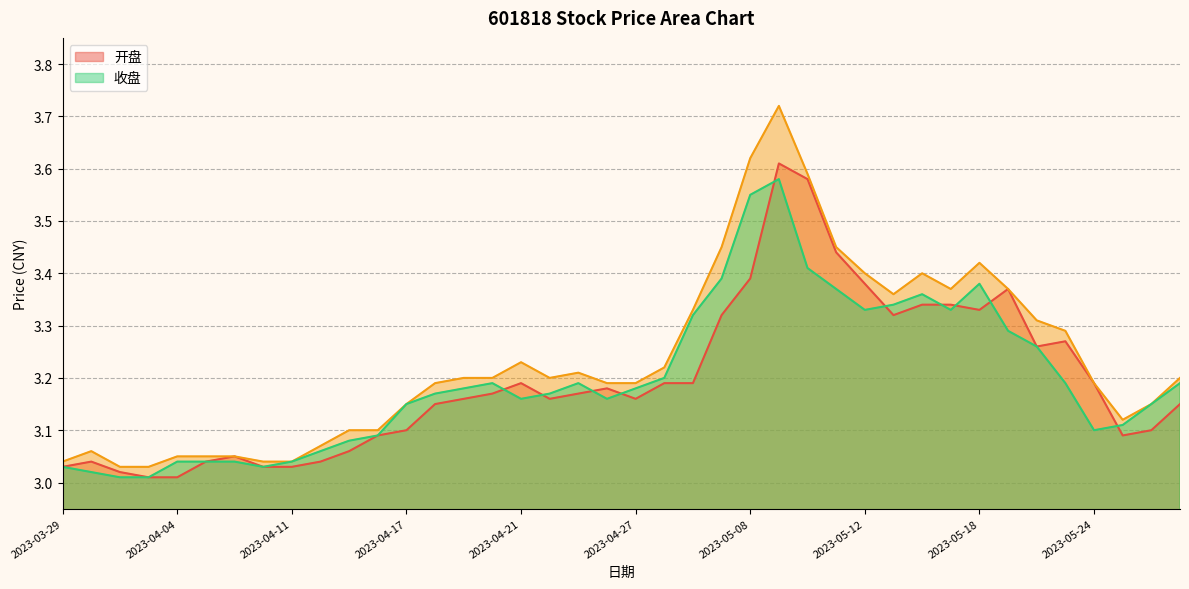

At 2023-05-09, list the series in order from smallest to largest.

收盘, 开盘, 最高